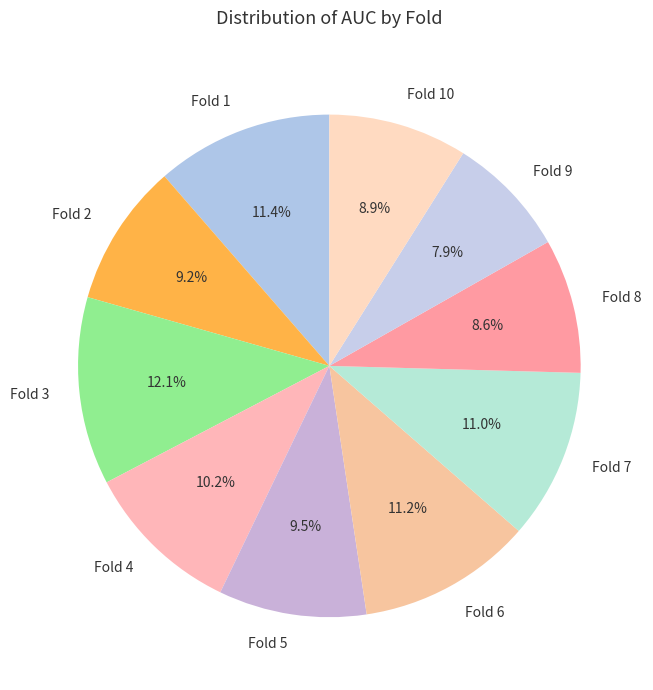

Which slice is the largest?

Fold 3